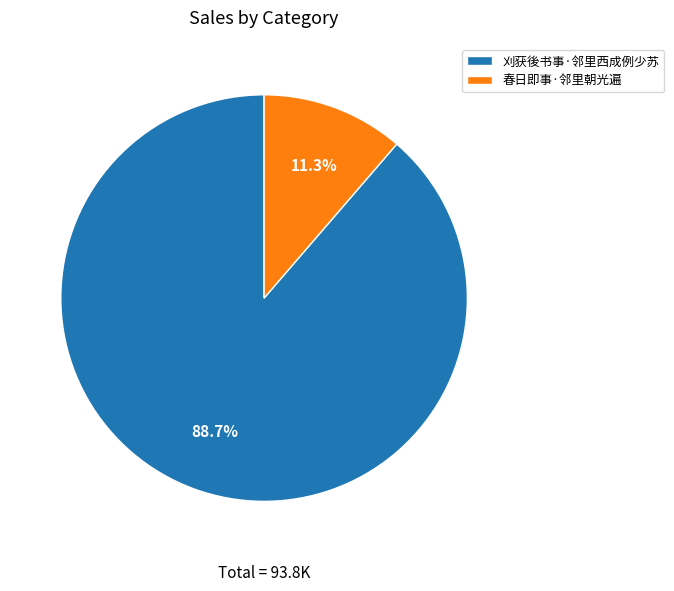

Rank the categories by value from highest to lowest.

刈获後书事·邻里西成例少苏, 春日即事·邻里朝光遍